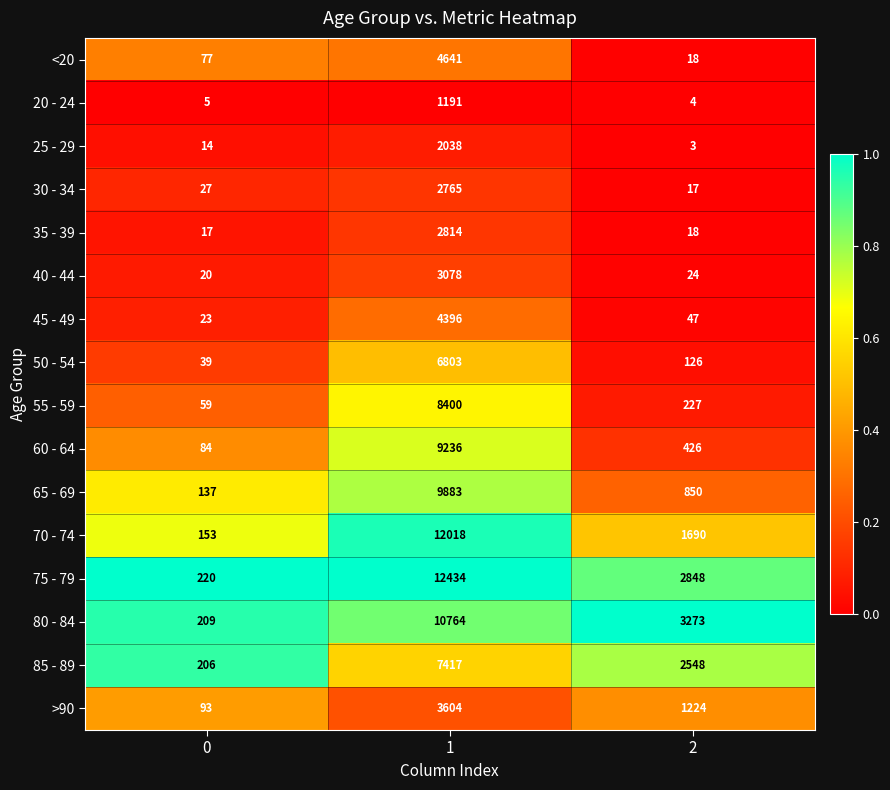

What is the total value across all series at 2?

13343